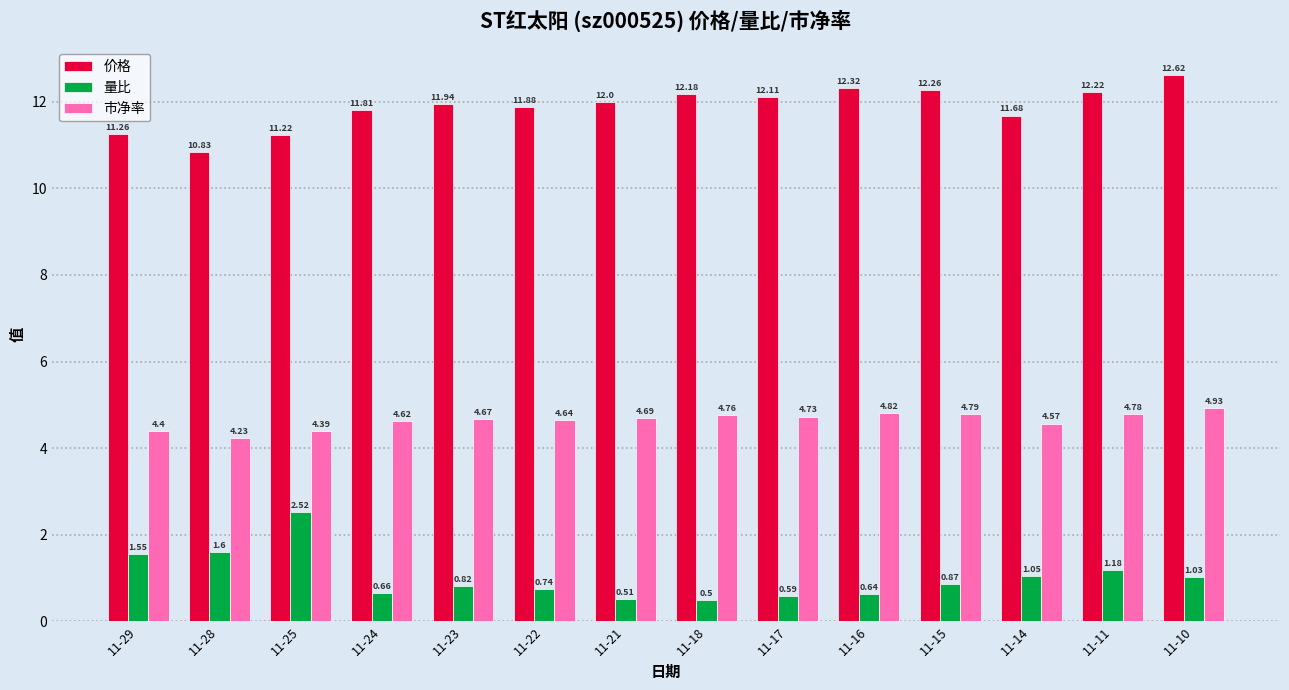

What is the difference between the maximum and second lowest values in the 市净率 series?

0.5